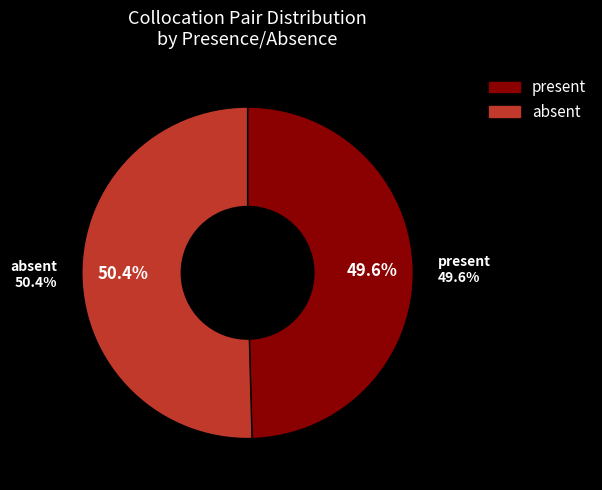

Rank the categories by value from highest to lowest.

absent, present